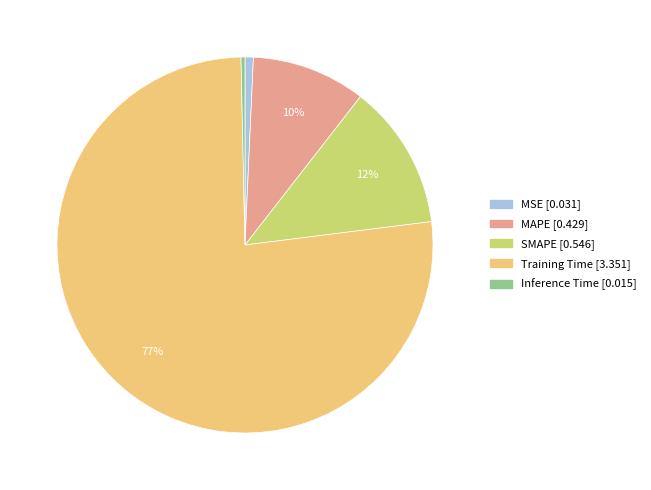

The SMAPE slice represents 12% of the pie. True or false?

True